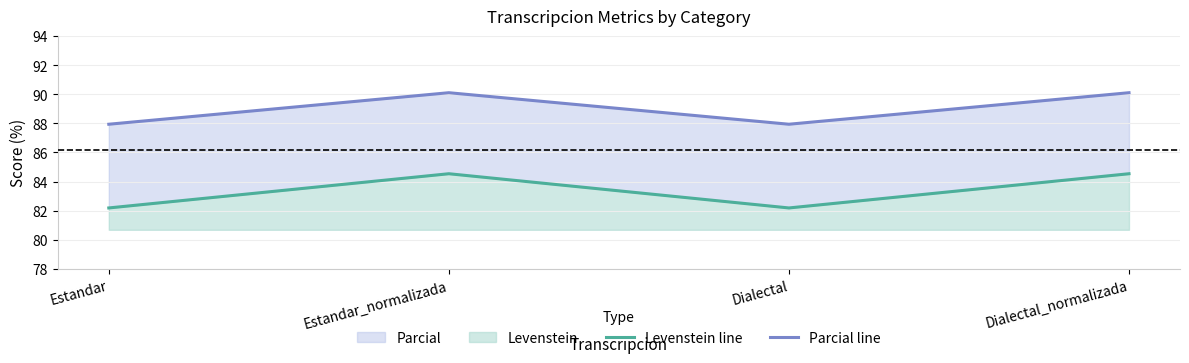

What is the difference between the highest and lowest values at Dialectal?

5.7